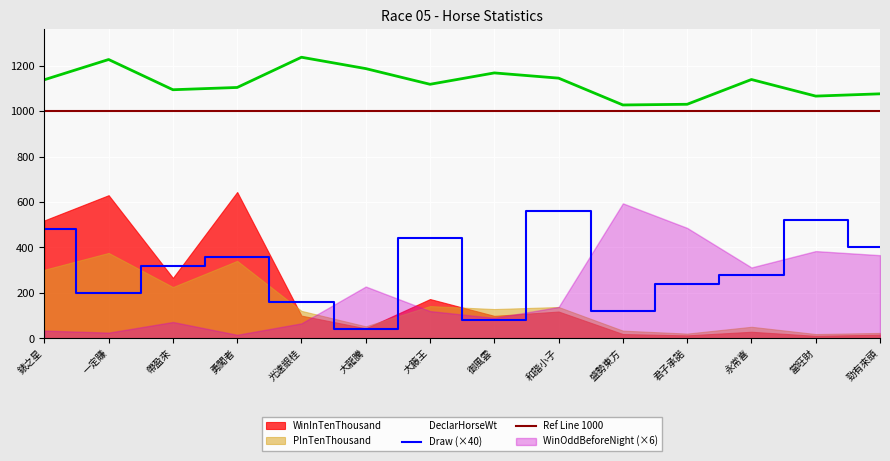

How many values in the WinInTenThousand series are below 100?

7